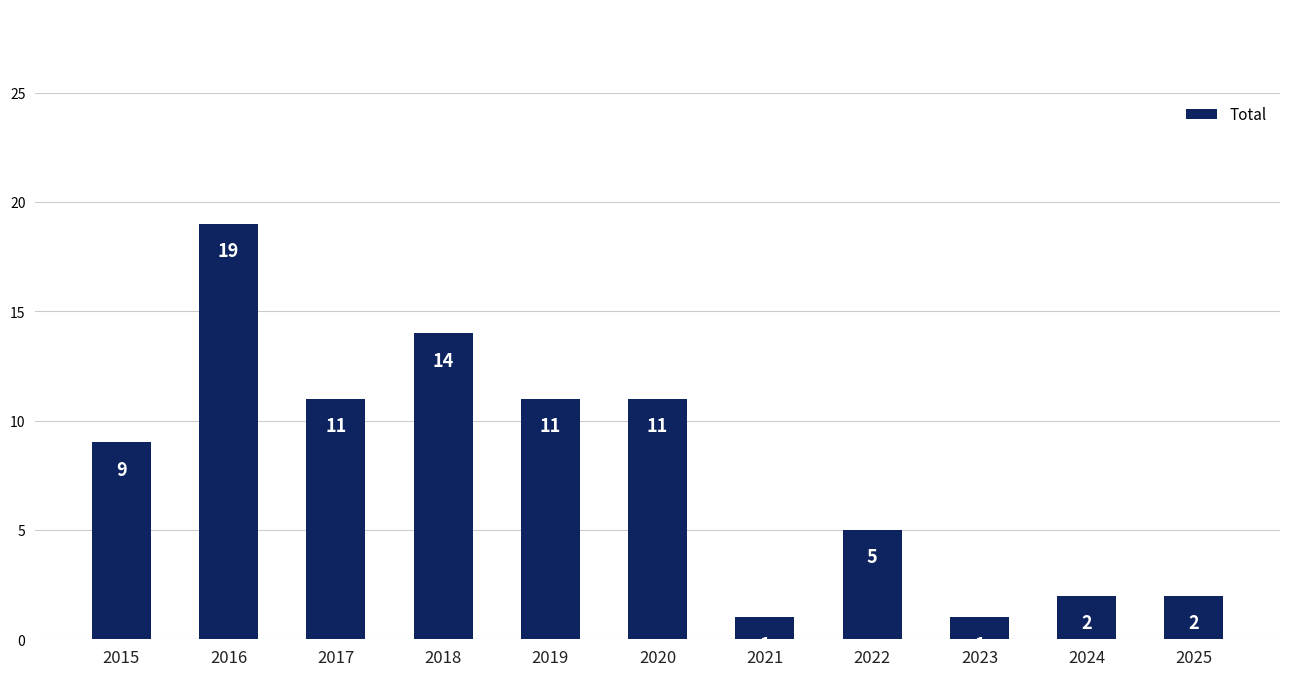

What is the sum of all values?

86